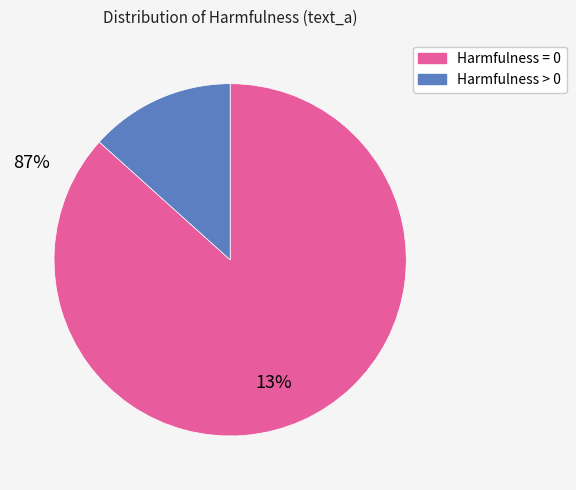

Do Harmfulness = 0 and Harmfulness > 0 together represent more than half of the pie?

Yes